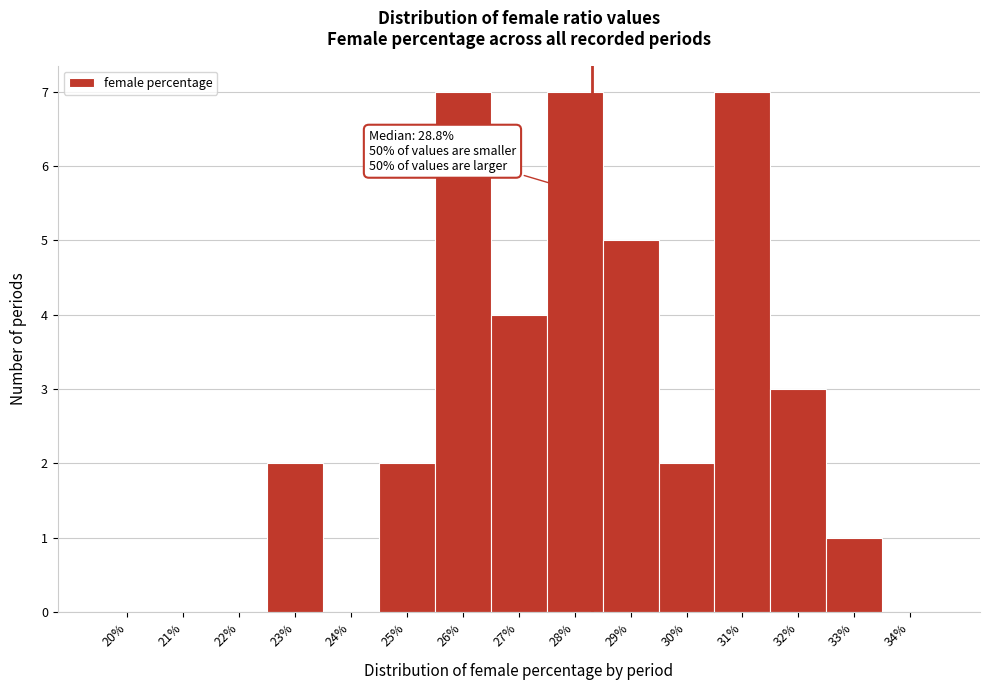

Reading left to right, transcribe all the data shown in this chart.

20%=0	21%=0	22%=0	23%=2	24%=0	25%=2	26%=7	27%=4	28%=7	29%=5	30%=2	31%=7	32%=3	33%=1	34%=0